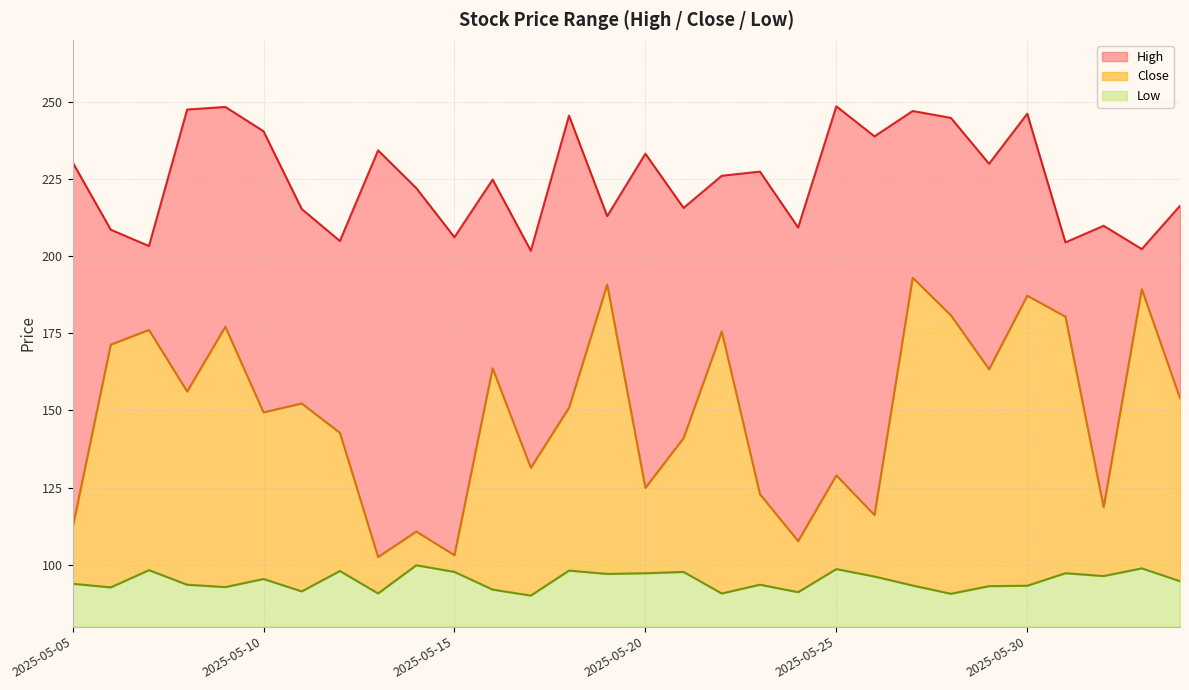

What are all the series names shown in the legend?

High, Close, Low